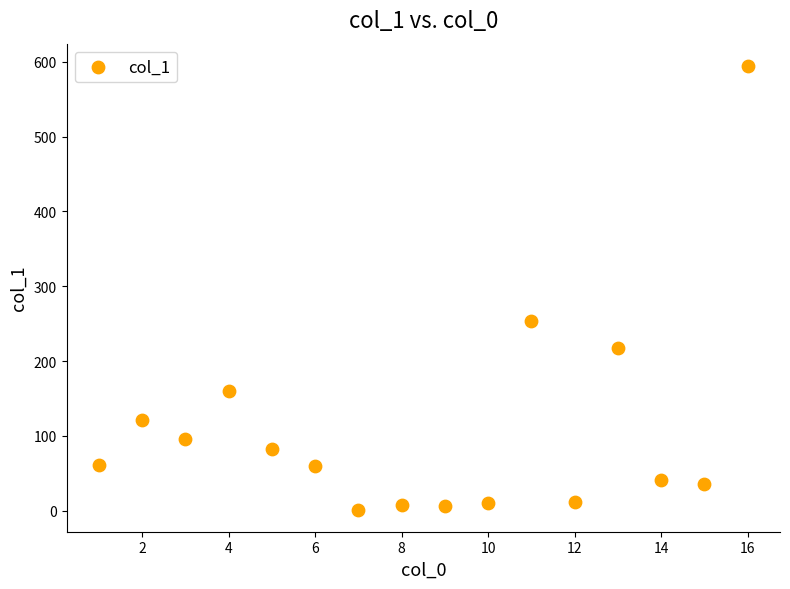

What is the range of X values (max minus min)?

15.0